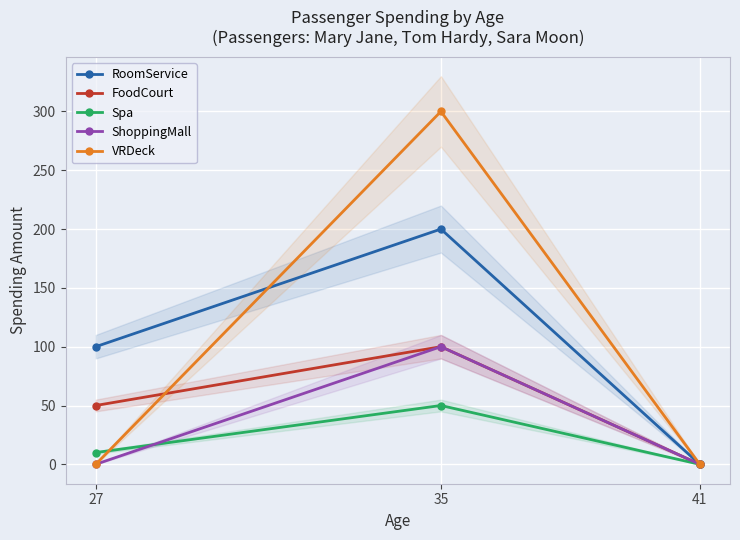

Between 27 and 41, which is larger?

27